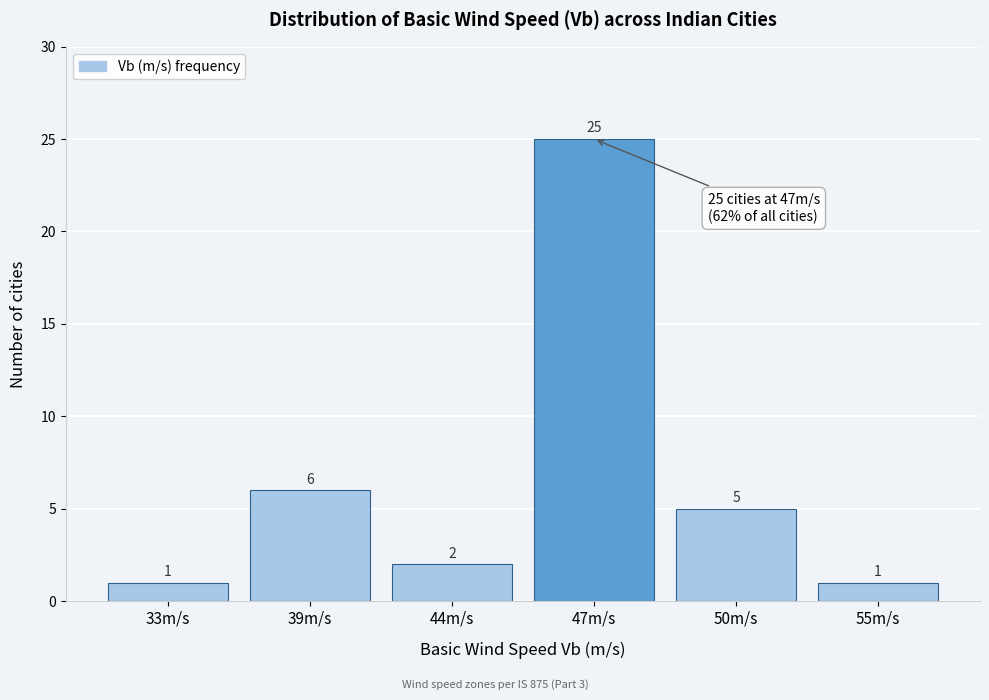

Reading left to right, transcribe all the data shown in this chart.

33m/s=1	39m/s=6	44m/s=2	47m/s=25	50m/s=5	55m/s=1